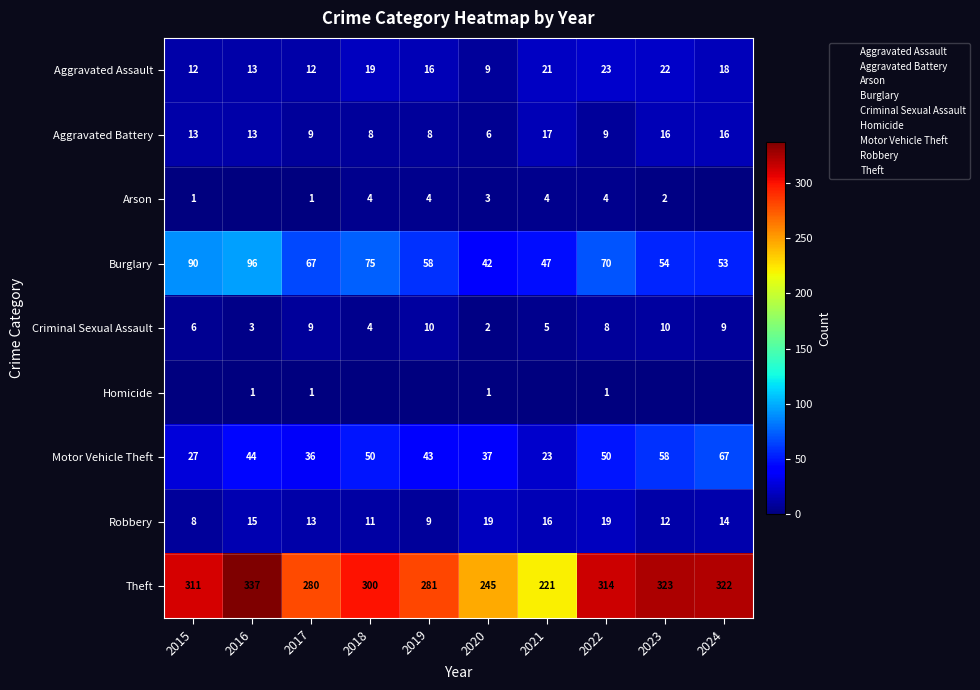

Which label corresponds to the smallest value in the chart?

2016